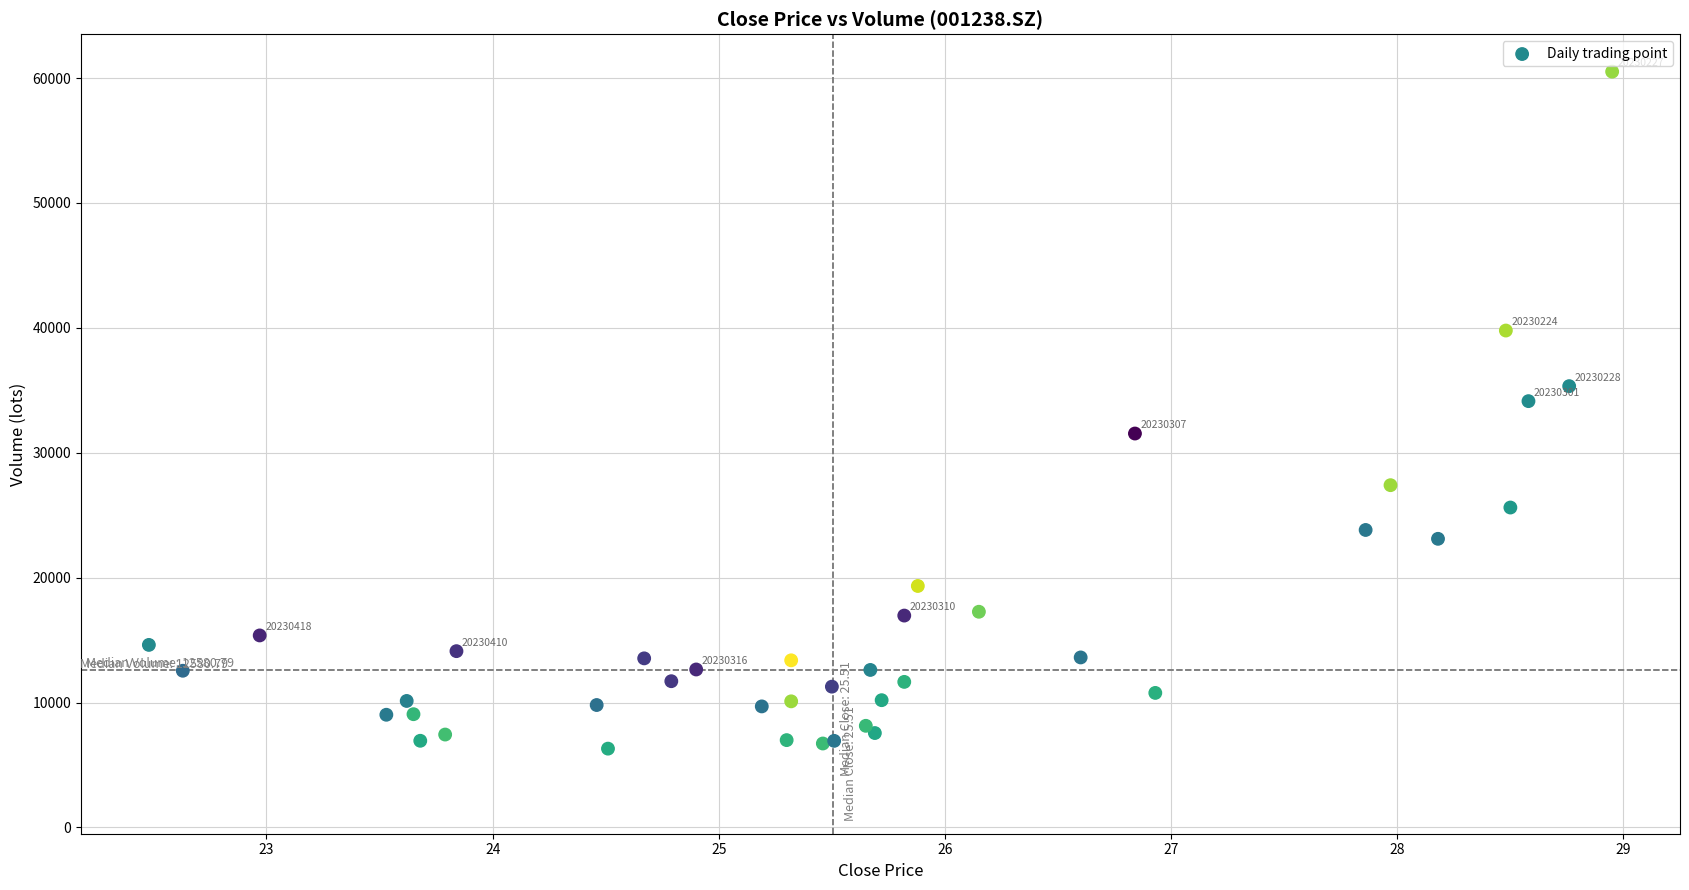

What Y value in the scatter plot is closest to 33412?

34133.7